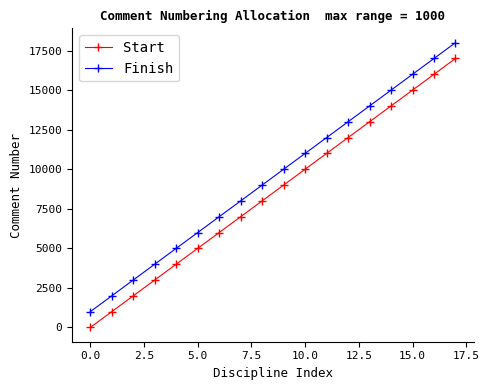

Reading left to right, what are all the values shown in this chart?

Start: 1	1001	2001	3001	4001	5001	6001	7001	8001	9001	10001	11001	12001	13001	14001	15001	16001	17001
Finish: 1000	2000	3000	4000	5000	6000	7000	8000	9000	10000	11000	12000	13000	14000	15000	16000	17000	18000